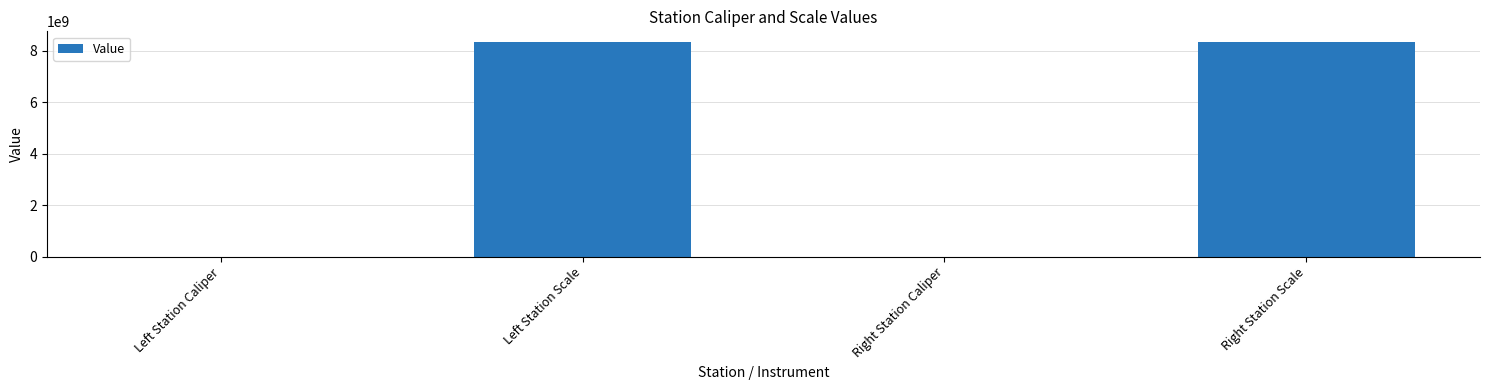

What is the greatest value displayed?

8340107097